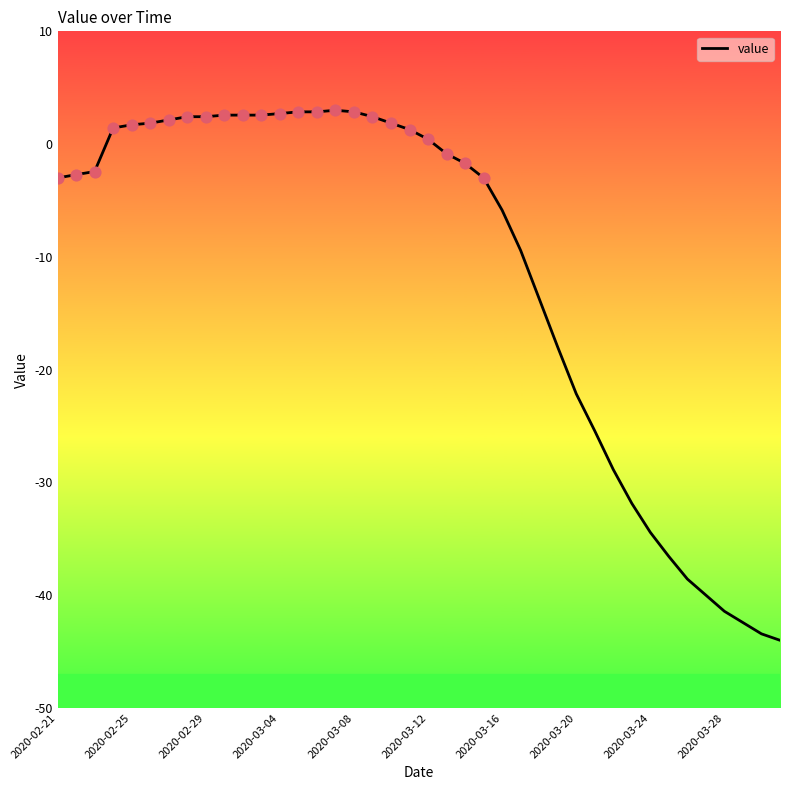

What is the maximum value shown in the chart?

3.0